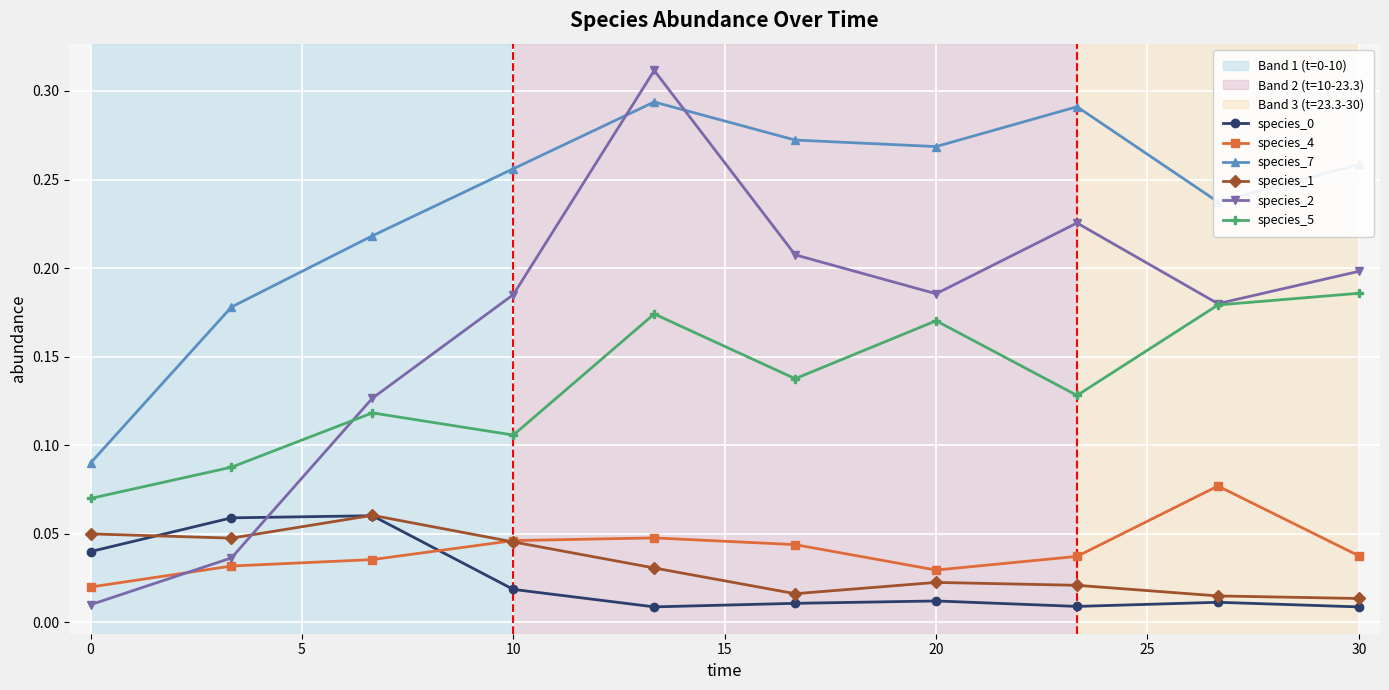

Which series has the largest range (max minus min)?

species_2